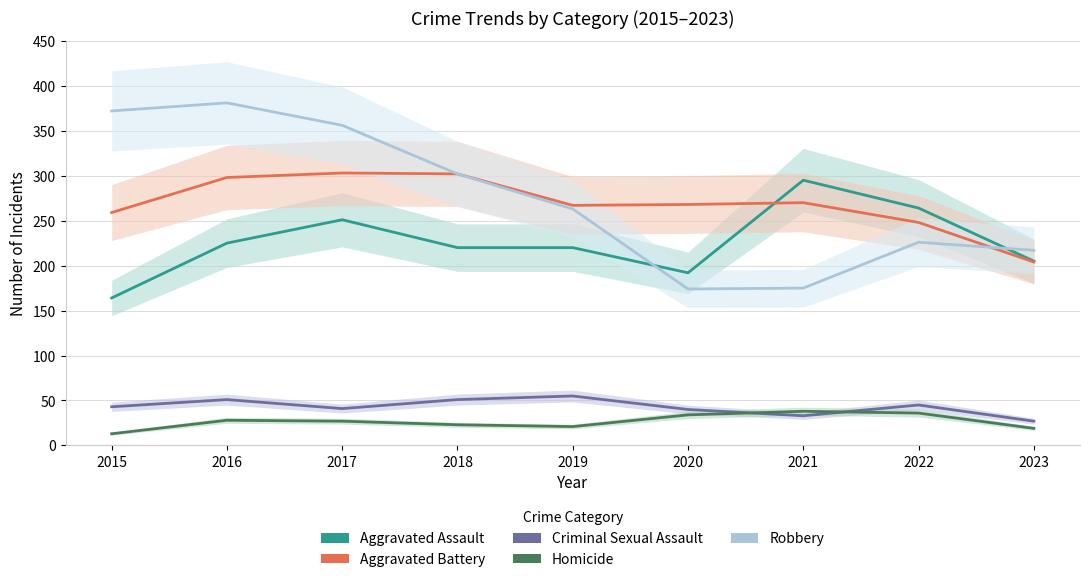

How many interior local valleys does the Robbery series have?

1